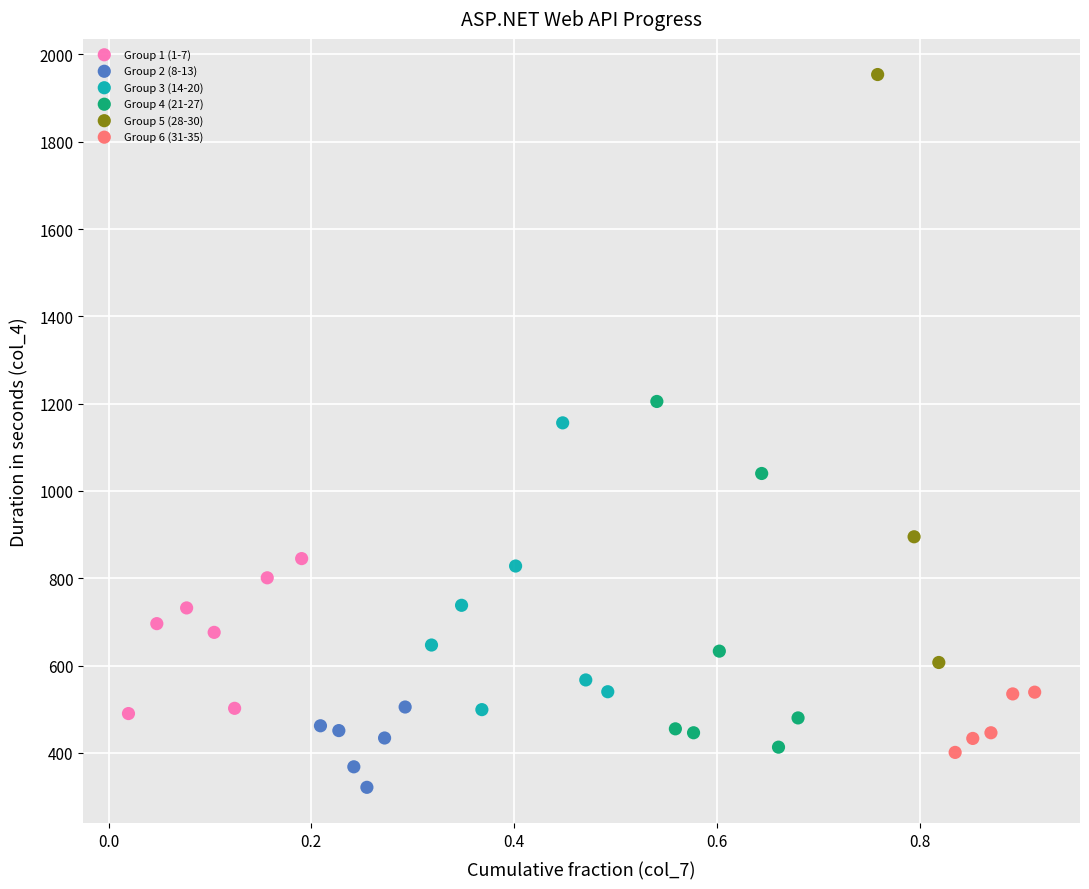

Which series contains the lowest Y value?

Group 2 (8-13)